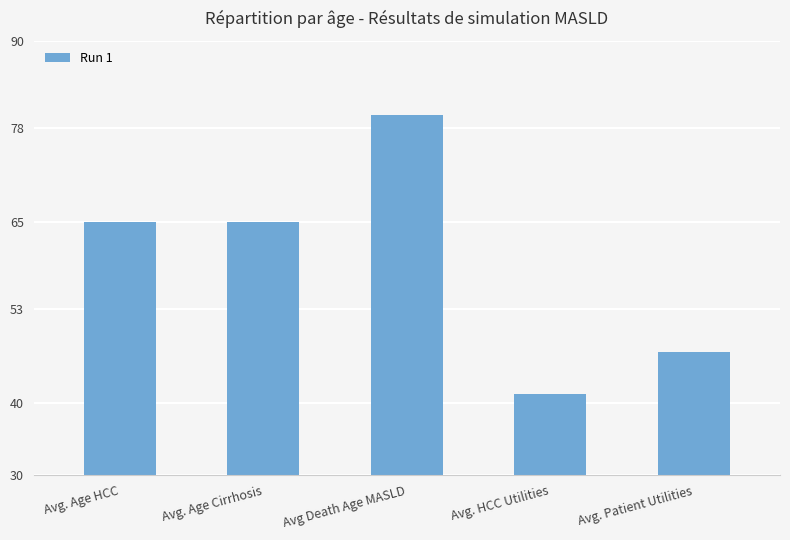

Between Avg. Age HCC and Avg. Patient Utilities, which is larger?

Avg. Age HCC